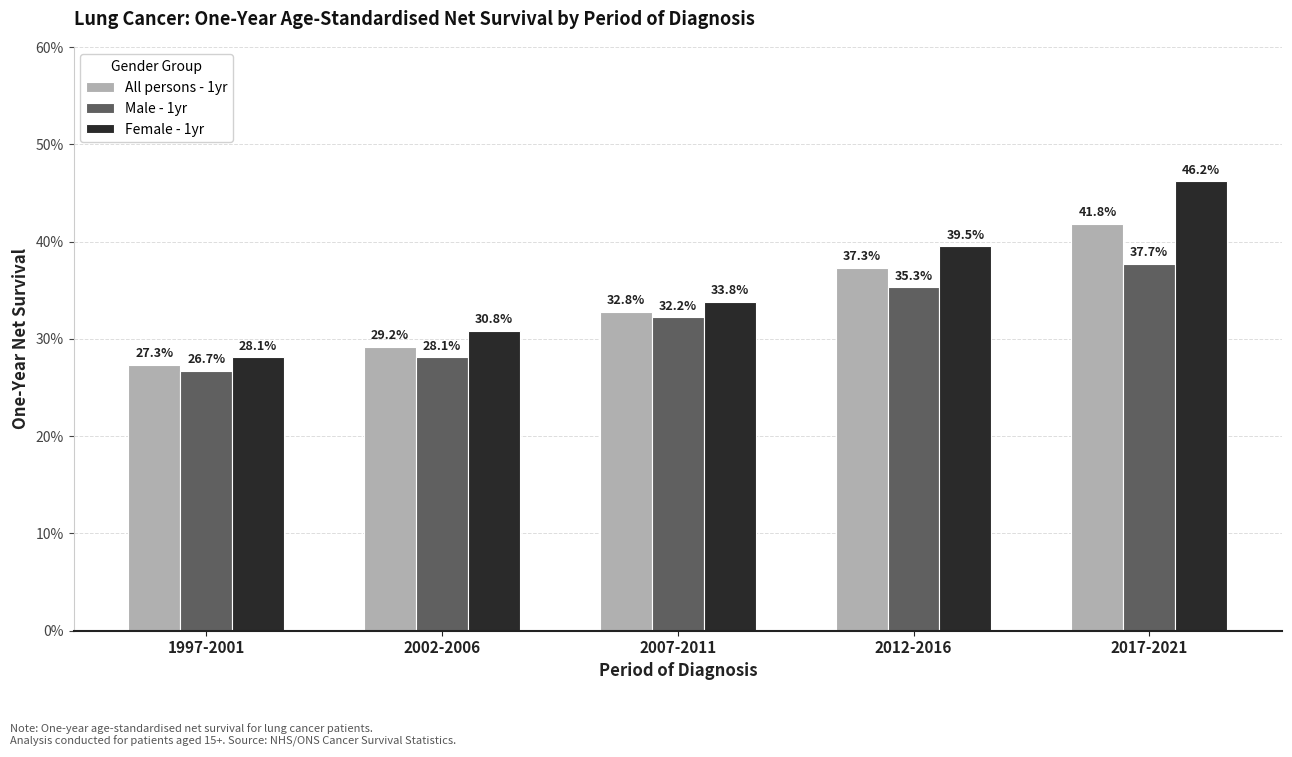

The Male - 1yr series shows 32.2 at 2007-2011. True or false?

True